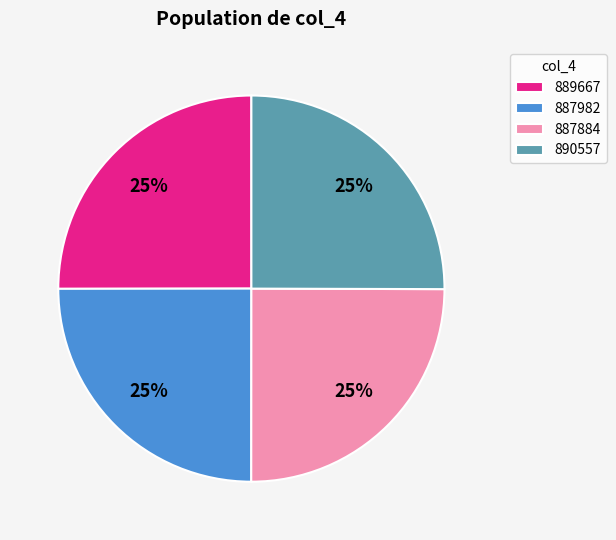

To the nearest percent, what is the average slice percentage?

25%